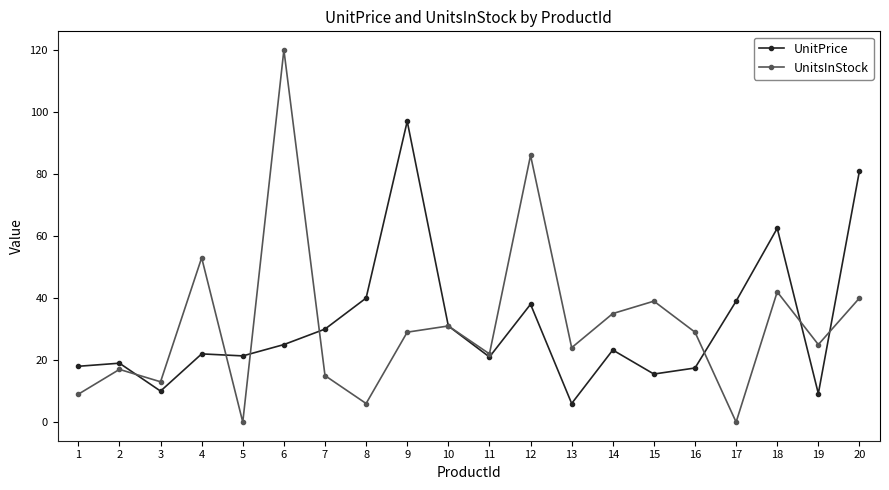

What is the difference between the UnitsInStock values at 10 and 14?

4.0